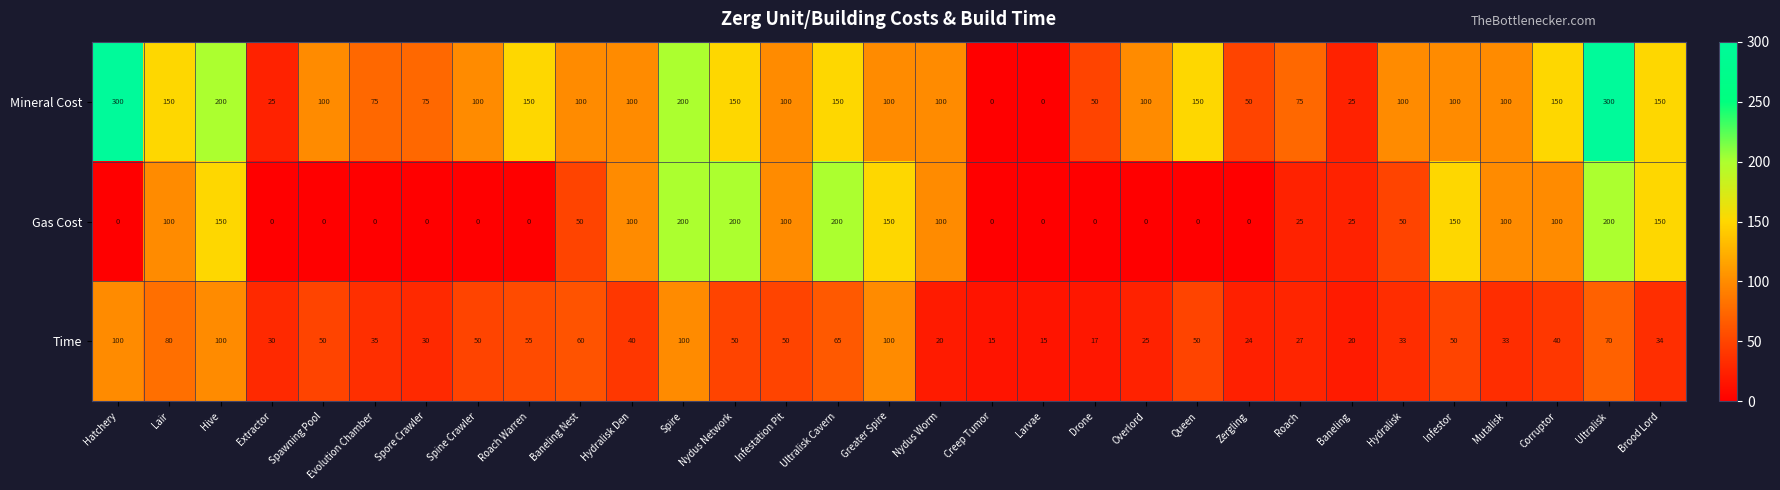

Read the Time value at Nydus Network, to the nearest 10.

50